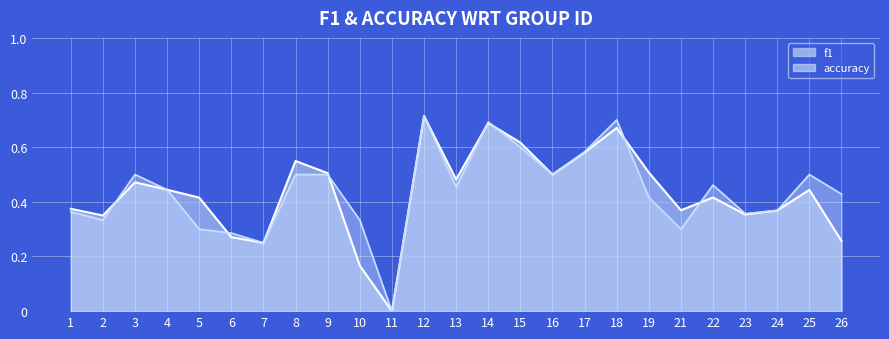

Which series ends up on top after the final intersection of f1 and accuracy?

accuracy